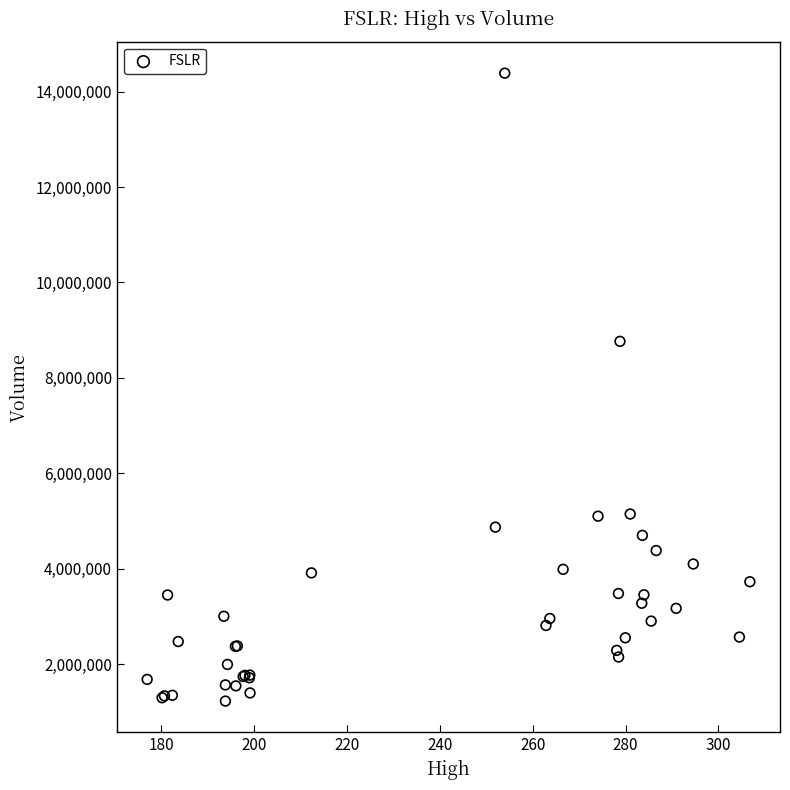

What Y value in the scatter plot is closest to 7808000?

8767100